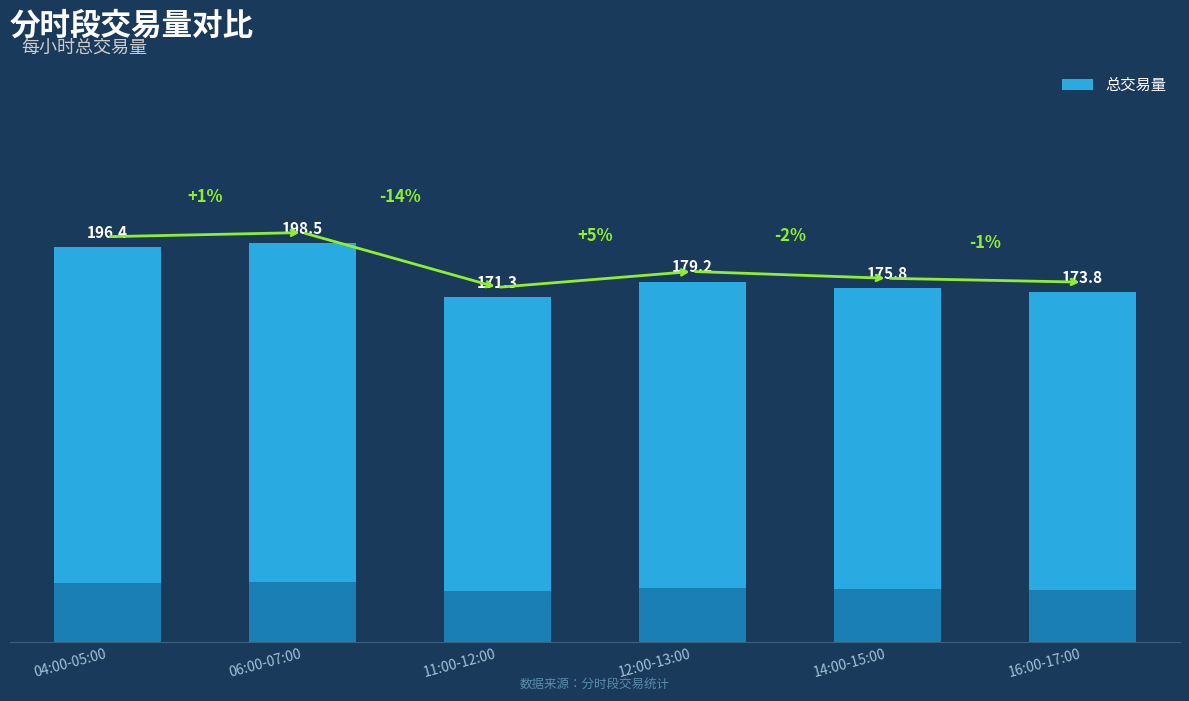

What position from the right is 16:00-17:00?

1